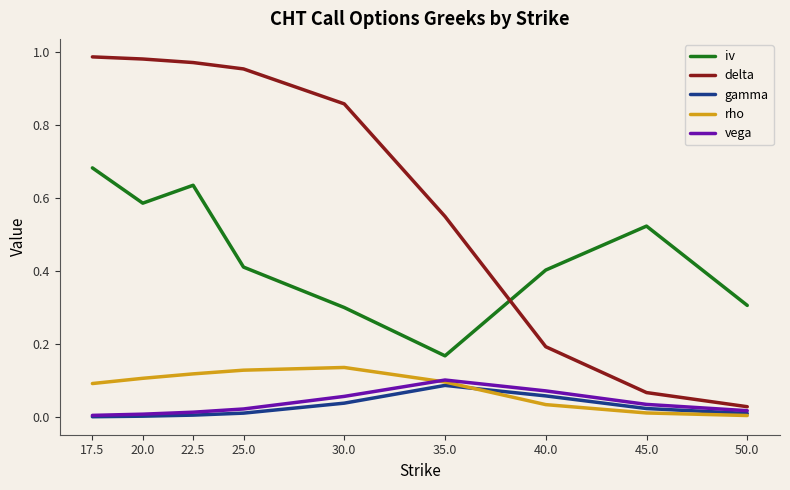

At which label does delta reach its minimum?

50.0